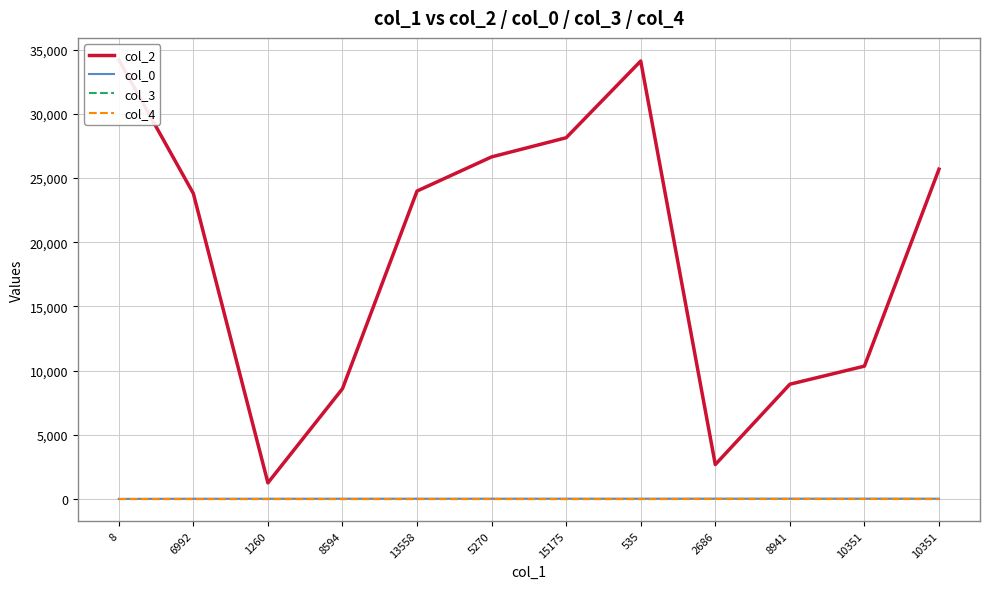

What is the total value across all series at 2686?

2723